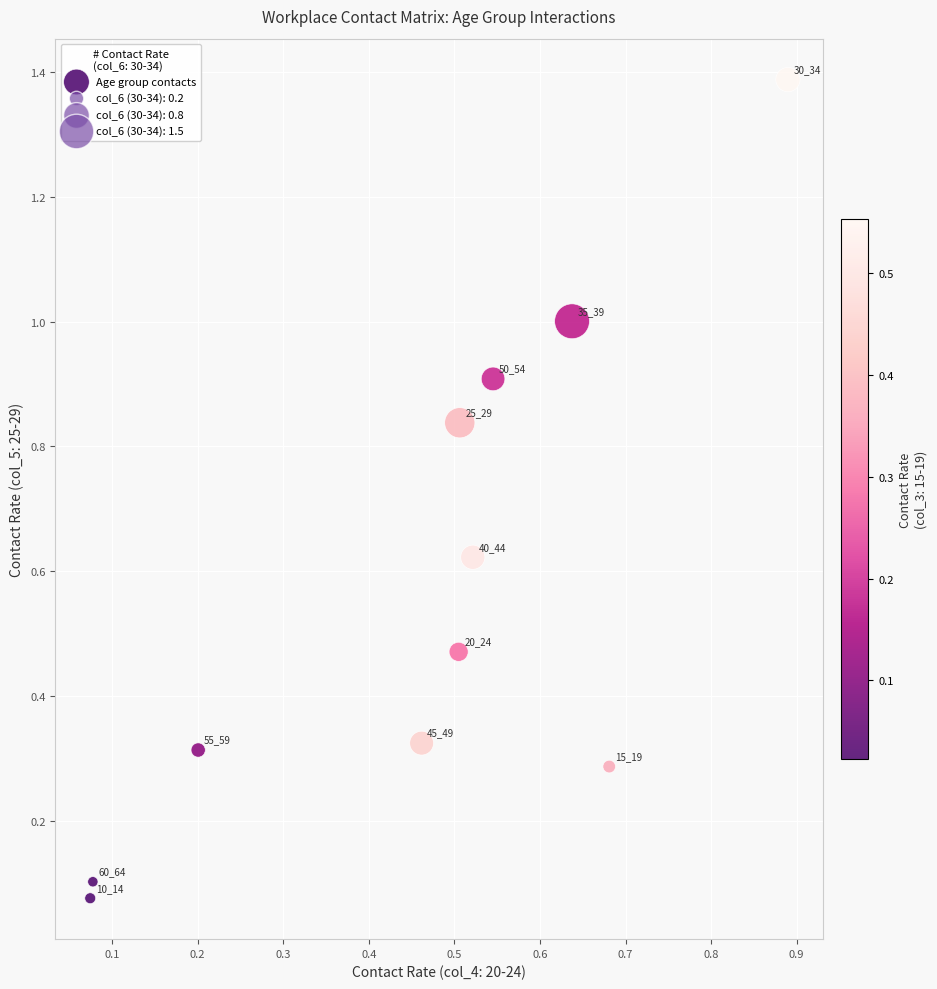

What is the range of Y values (max minus min)?

1.3